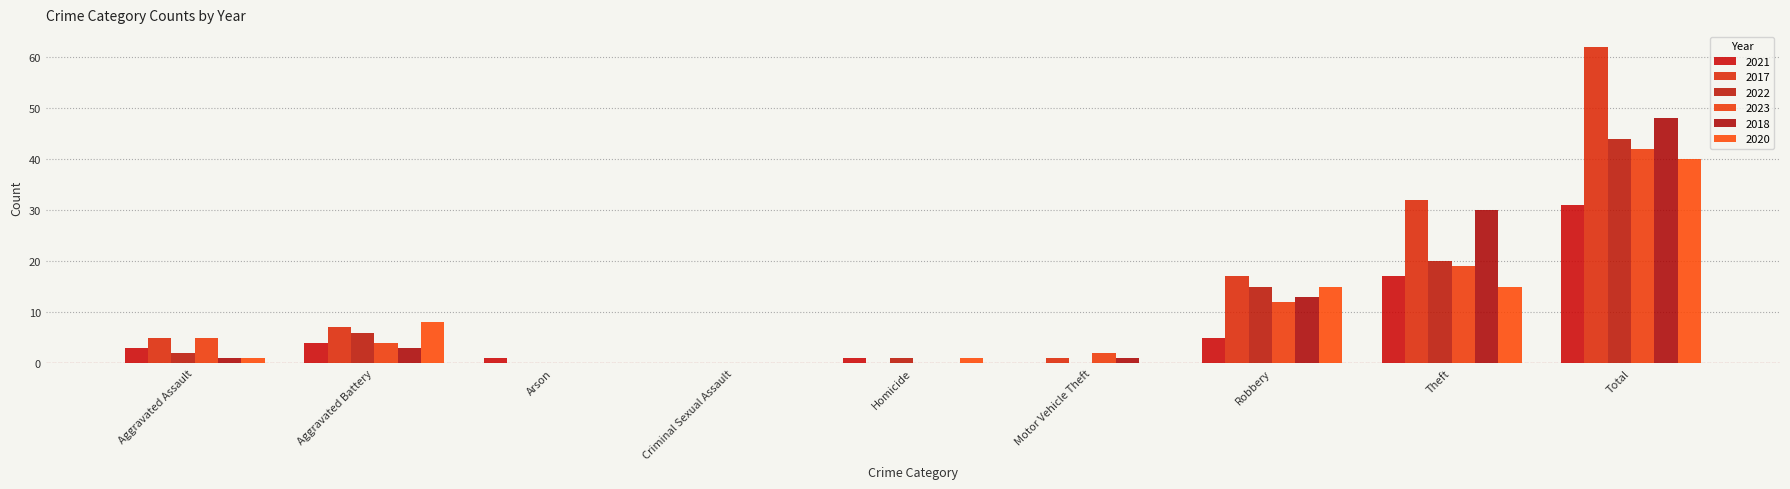

Are the bars horizontal?

No